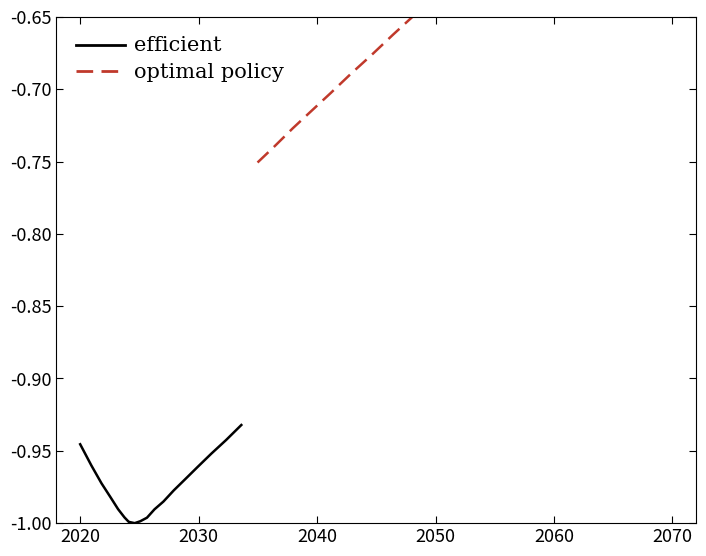

What is the difference between the maximum and second lowest values in the efficient series?

0.1